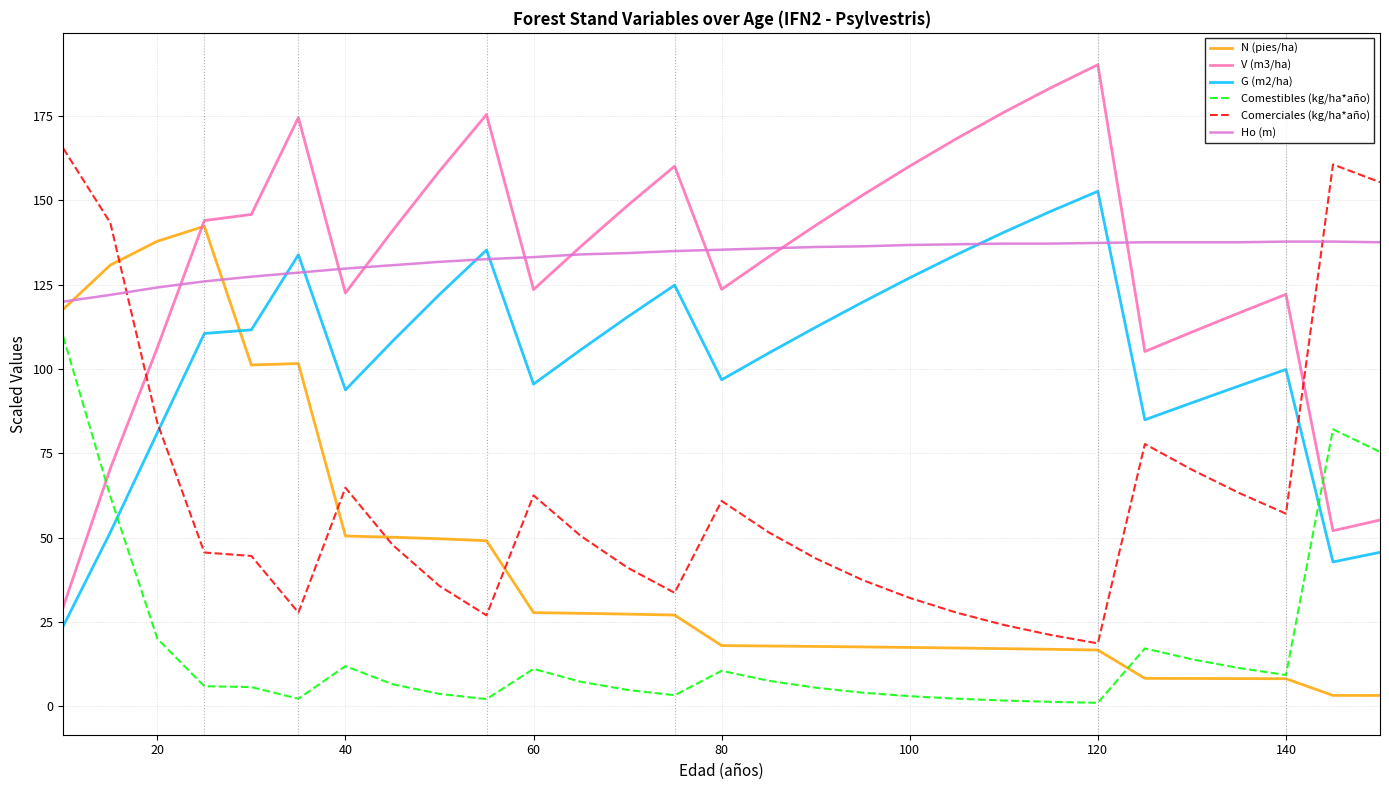

What is the maximum value shown in the chart?

190.2